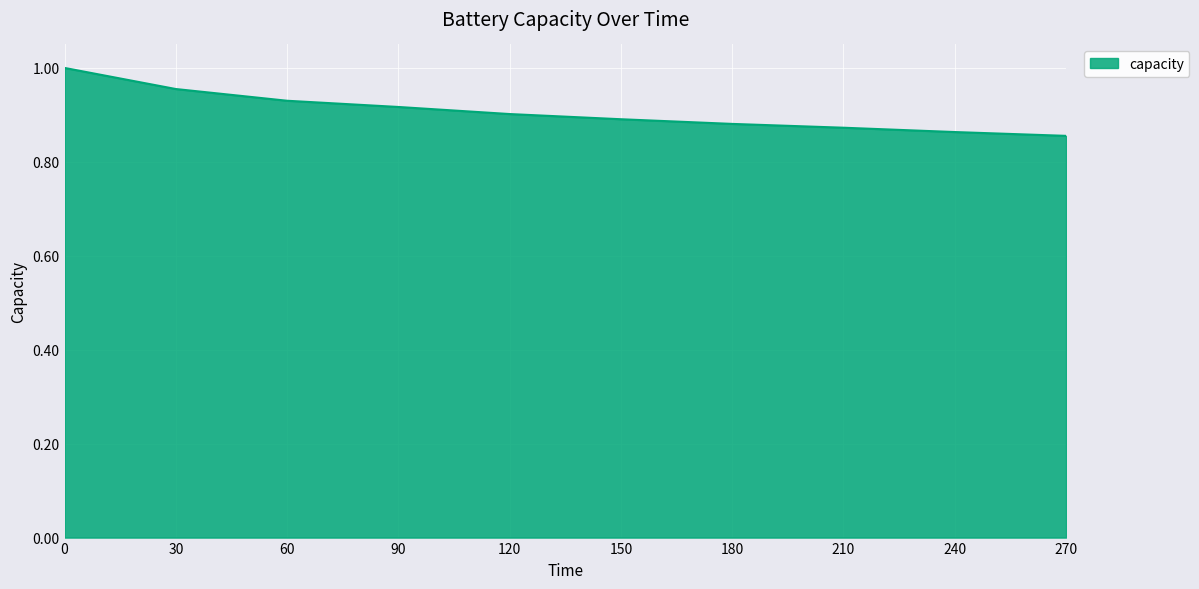

The value at 240 is 0.9. True or false?

True